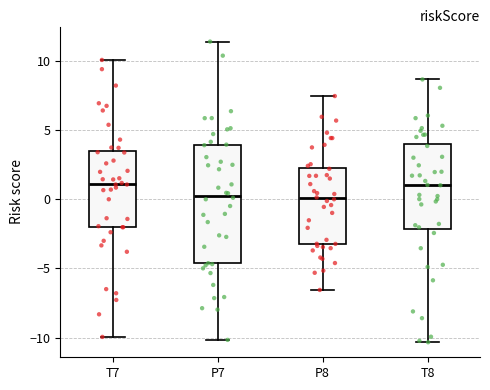

Reading left to right, read every box against the y-axis: the position of its median line, the range the box covers, and the ends of its whiskers. The values are not printed on the chart, so give them approximately, as read against the axis.

T7: median 1.0, box -2.0 to 3.5, whiskers -10.0 to 10.0
P7: median 0.5, box -4.5 to 4.0, whiskers -10.0 to 11.5
P8: median 0.0, box -3.5 to 2.5, whiskers -6.5 to 7.5
T8: median 1.0, box -2.0 to 4.0, whiskers -10.5 to 8.5